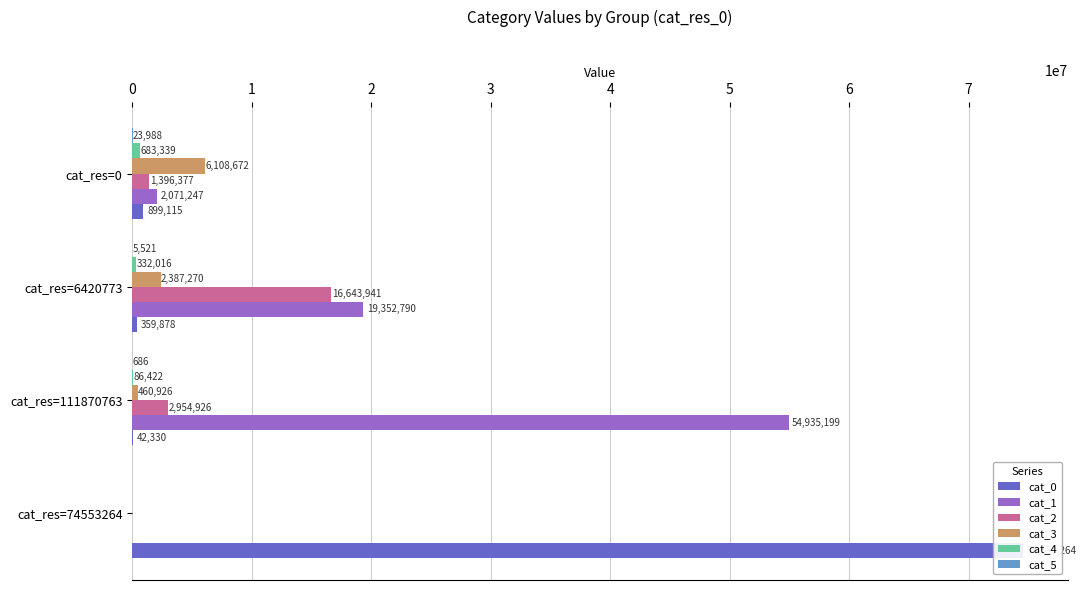

Is it true that cat_4 equals 371623 at cat_res=0?

False